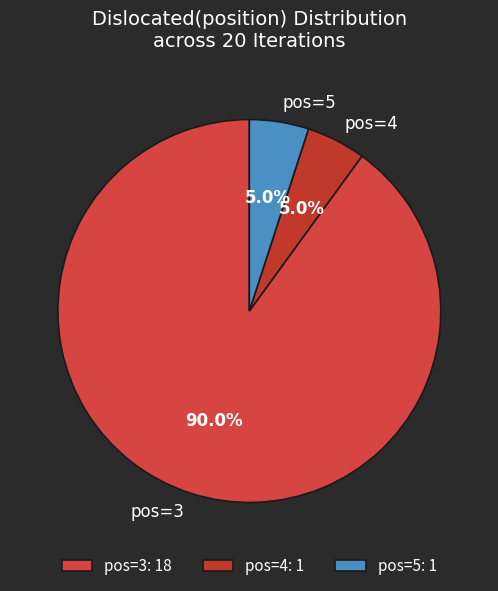

Does pos=5 represent more than half of the total?

No